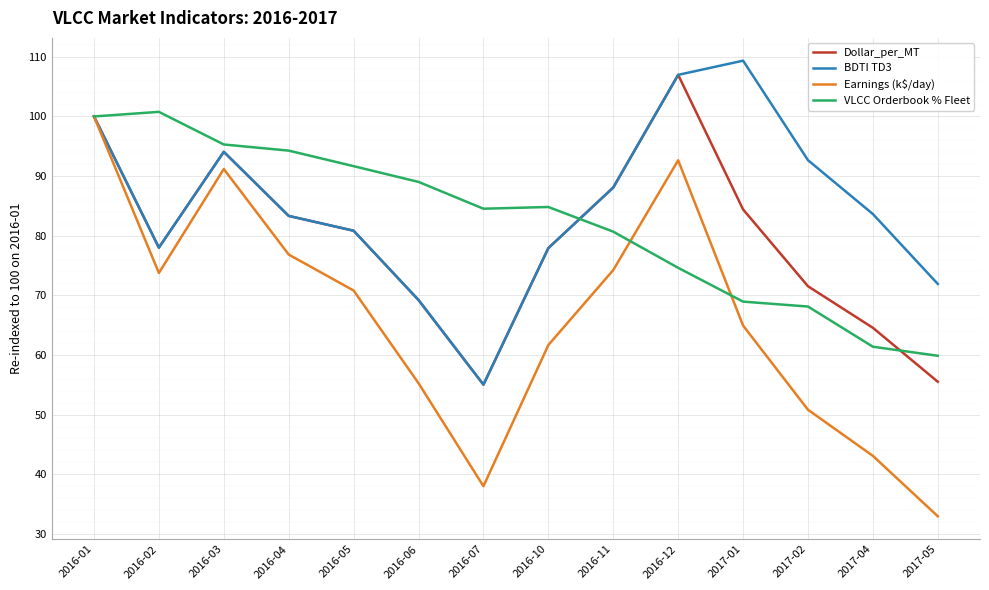

What position from the right is 2016-07?

8